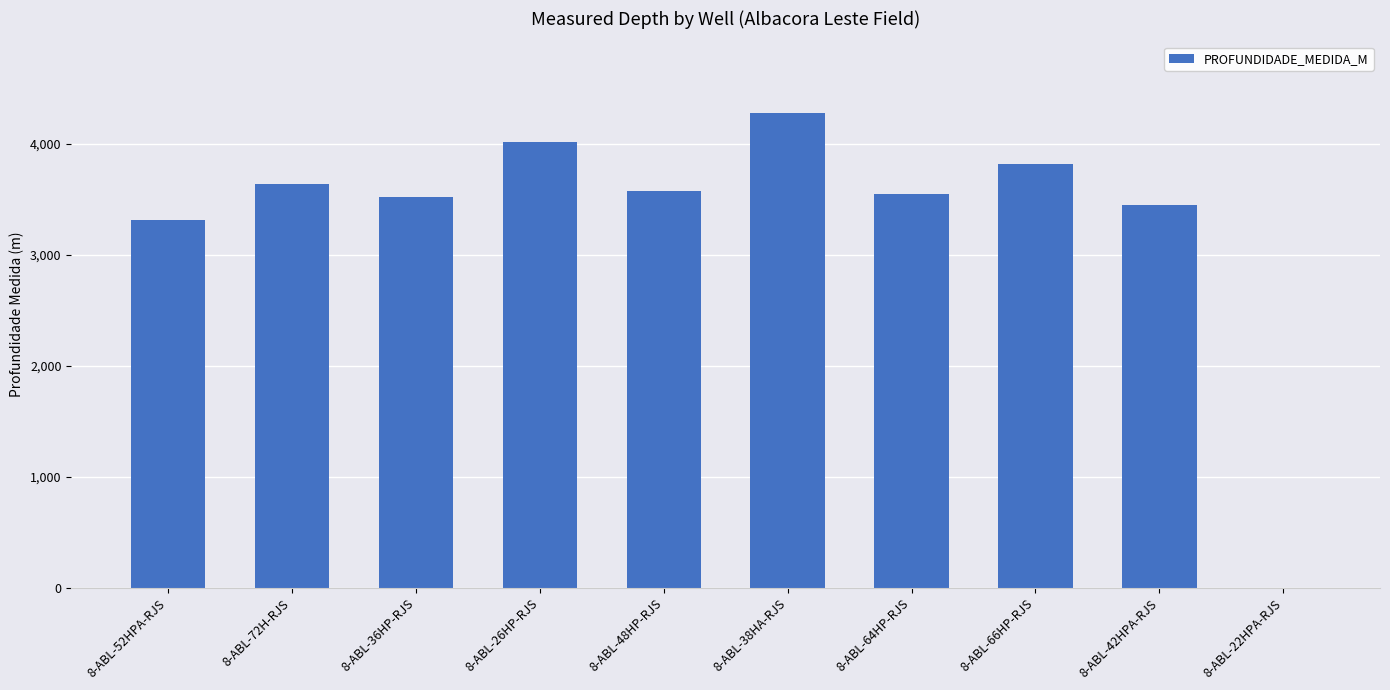

Are the bars horizontal?

No